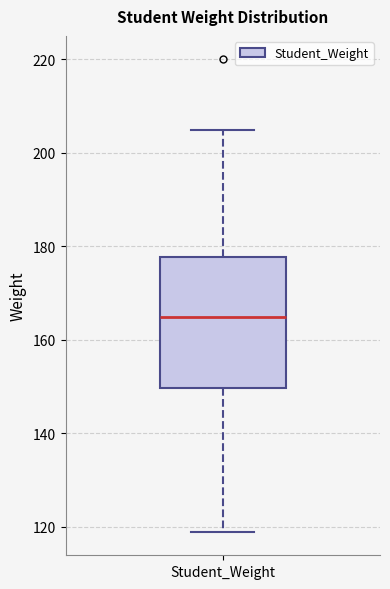

Transcribe this box plot: give where the median line is, the range the box spans, and where the two whiskers end, as read against the y-axis. The values are not printed on the chart, so give them approximately, as read against the axis.

median 166, box 150 to 178, whiskers 120 to 206